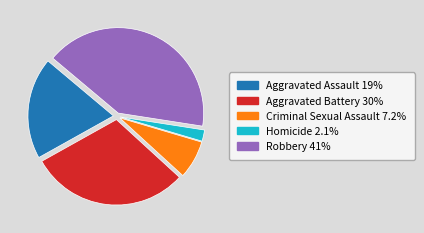

Rank the categories by value from highest to lowest.

Robbery, Aggravated Battery, Aggravated Assault, Criminal Sexual Assault, Homicide